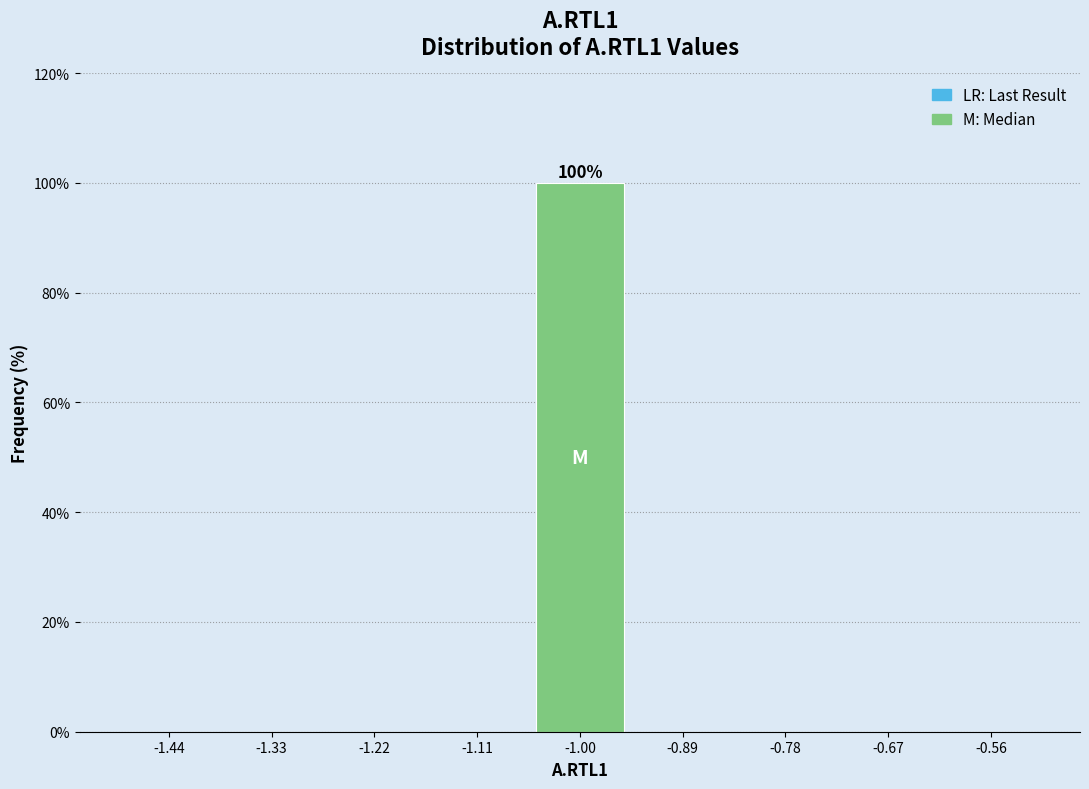

Over which range of the x-axis is the bar tallest?

-1.06 to -0.94